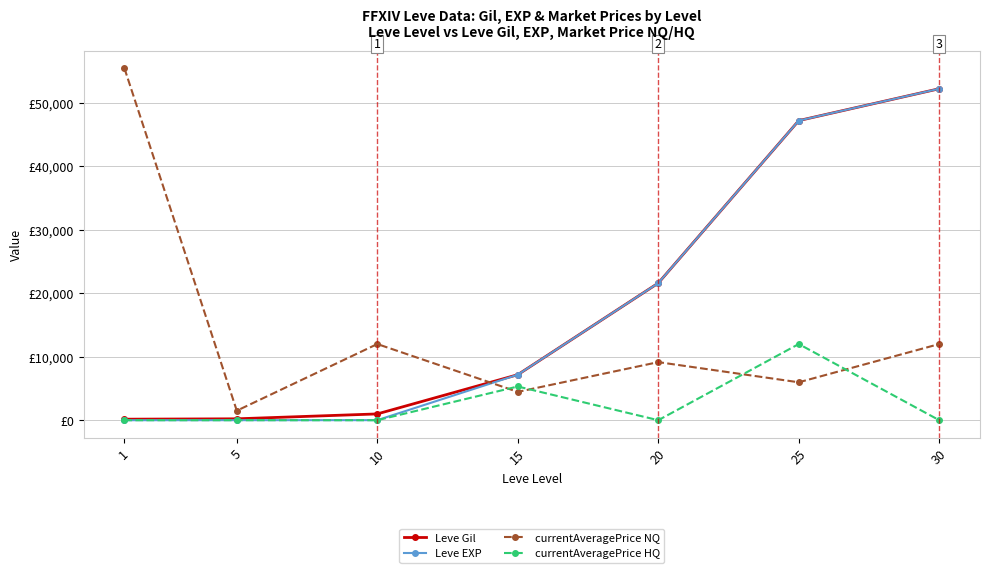

What are all the series names shown in the legend?

Leve Gil, Leve EXP, currentAveragePrice NQ, currentAveragePrice HQ